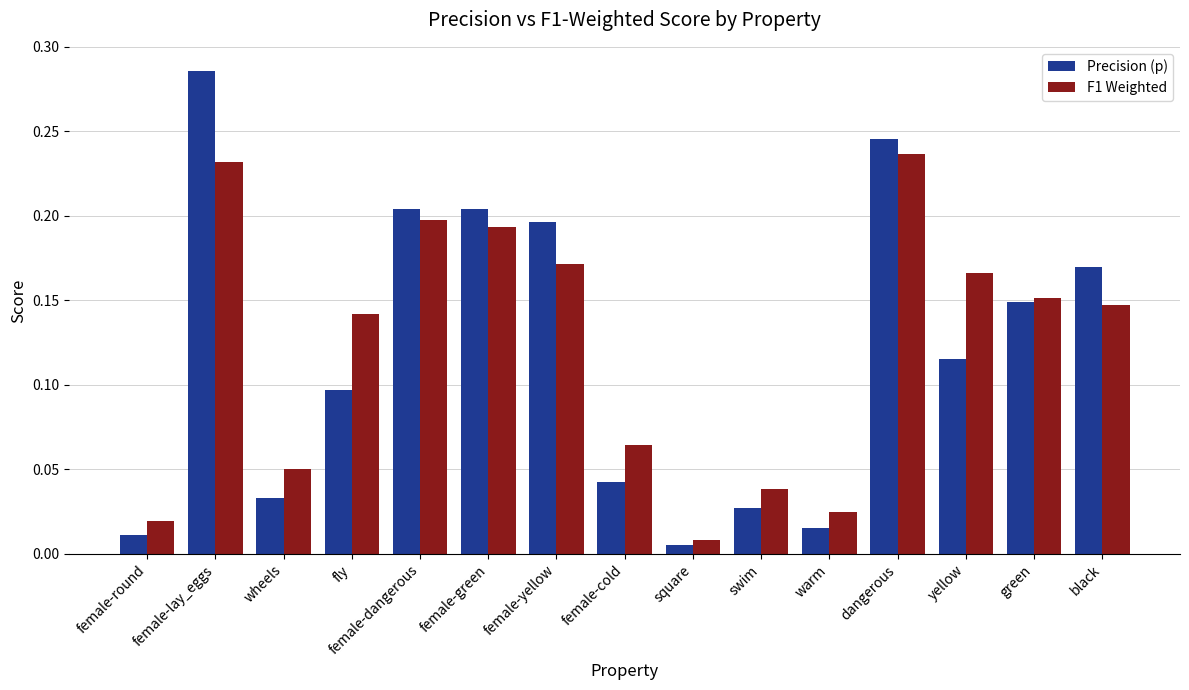

Is it true that Precision (p) equals 0.5 at female-lay_eggs?

False